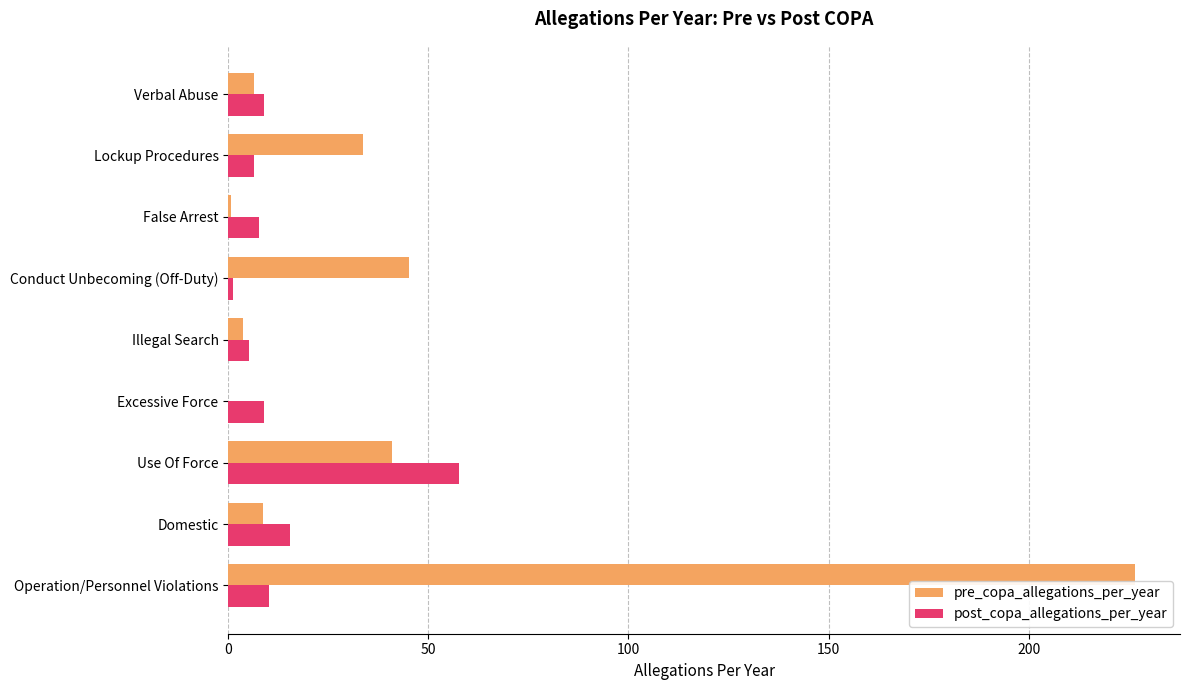

What is the greatest value displayed?

226.5